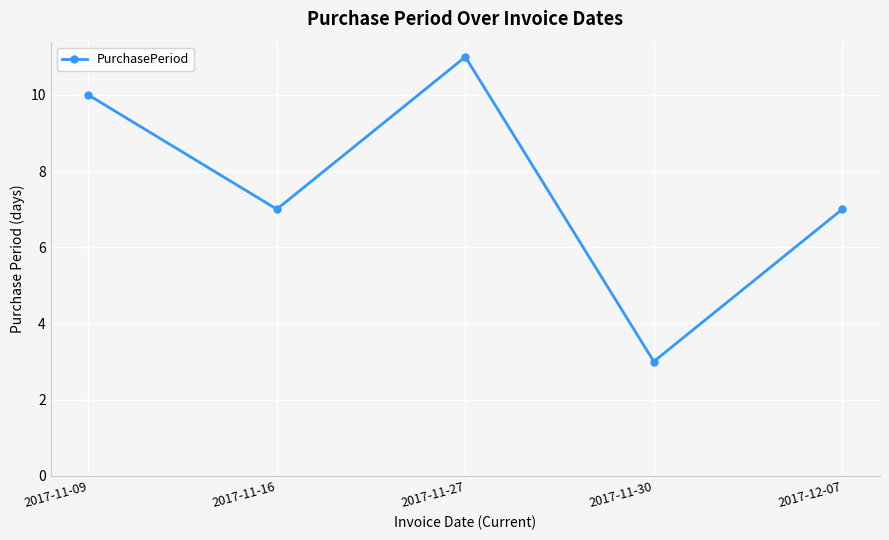

What is the minimum value shown in the chart?

3